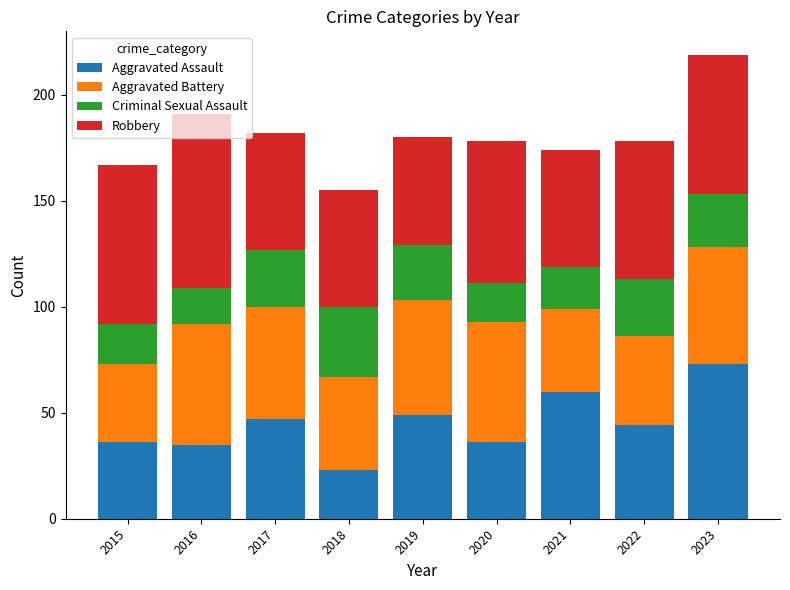

Count the number of data series in this chart.

4